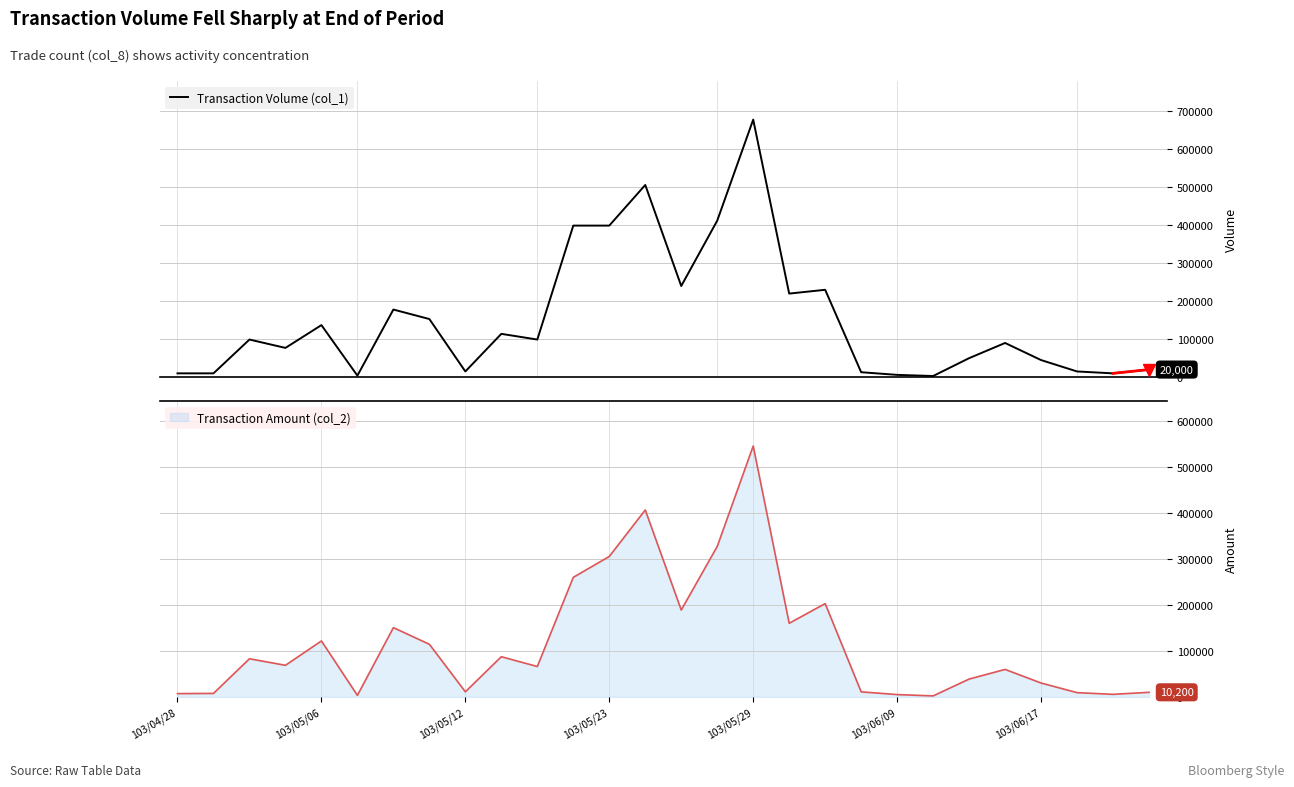

What is the smallest value displayed?

3000